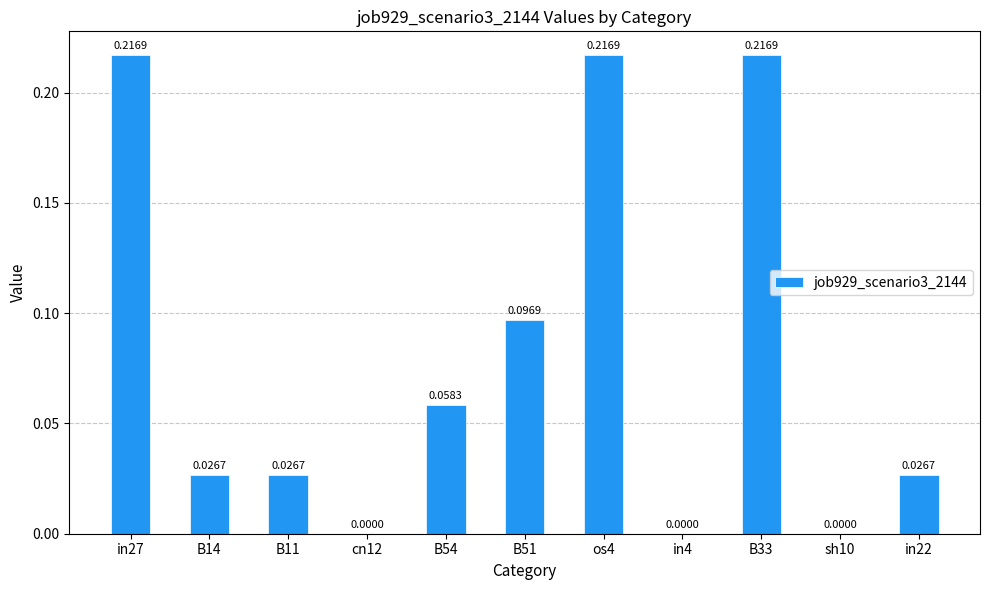

True or false: the data shows 0.0 at sh10.

True